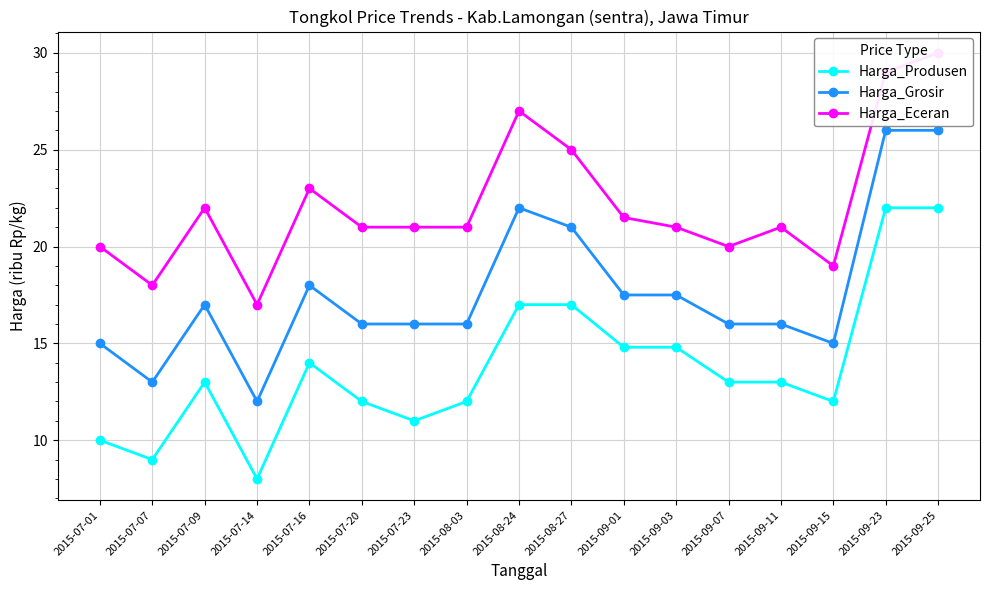

What is the label of the 6th point from the right?

2015-09-03